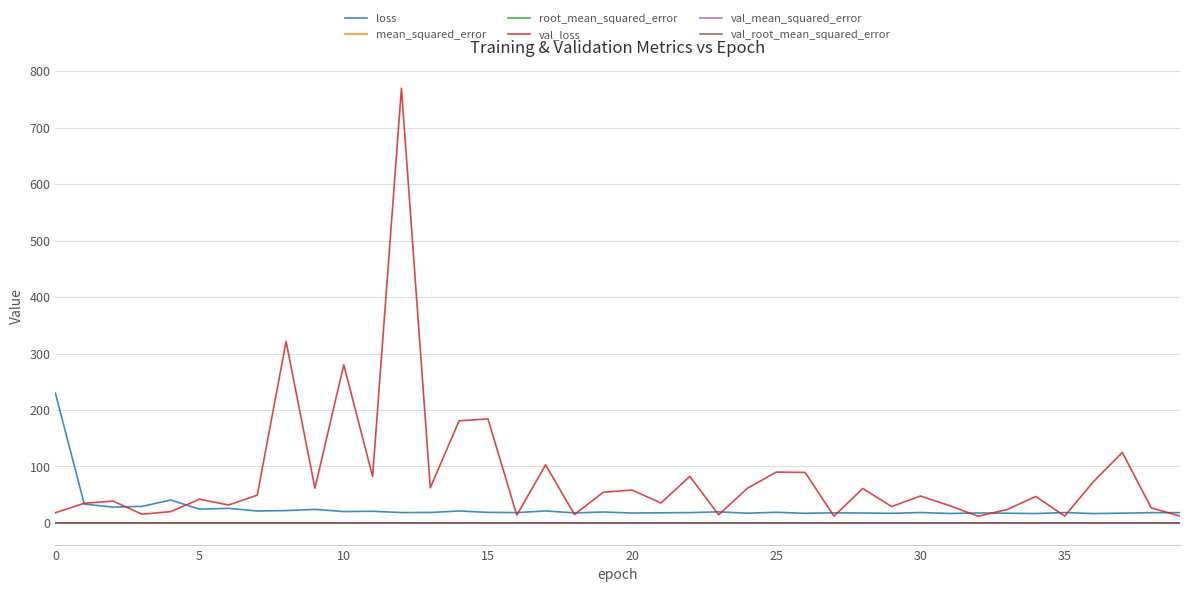

Which series has the largest total across all categories?

val_loss